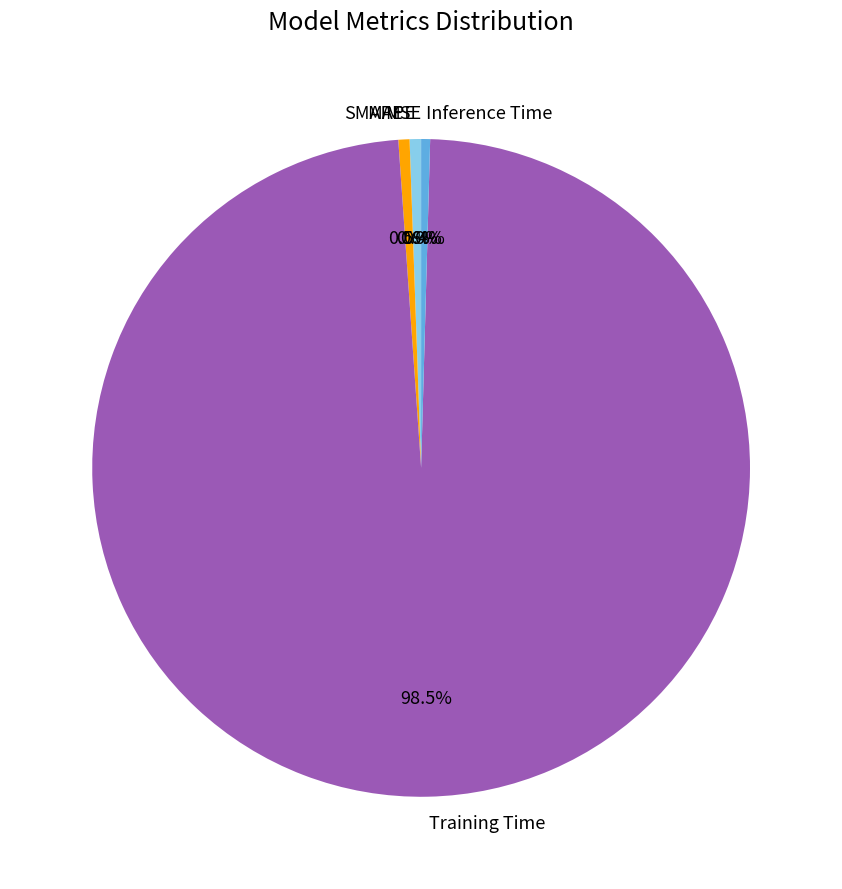

Which category accounts for the majority?

Training Time